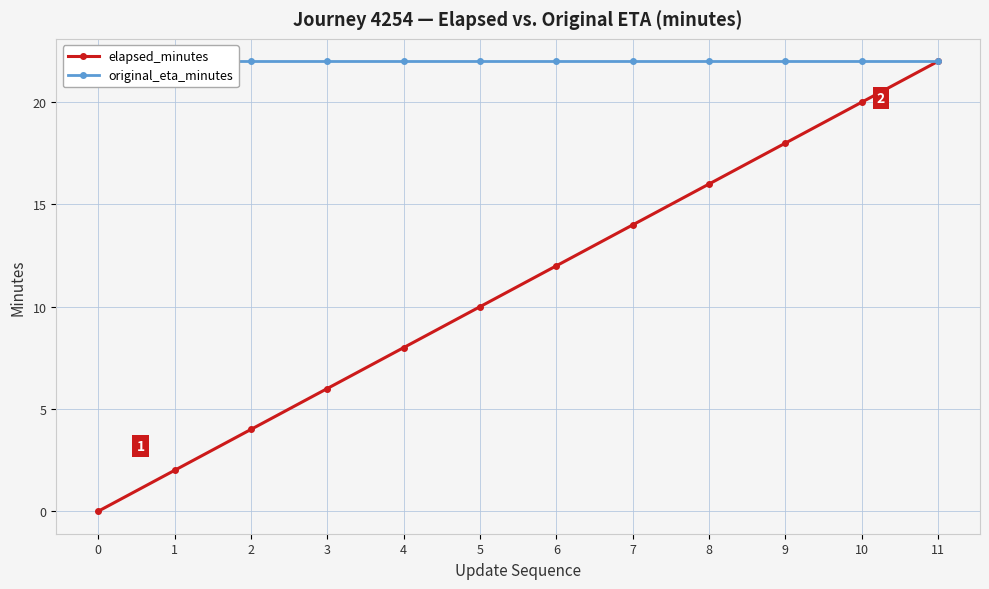

Reading left to right, list all the values displayed in this chart.

elapsed_minutes: 0	2	4	6	8	10	12	14	16	18	20	22
original_eta_minutes: 22	22	22	22	22	22	22	22	22	22	22	22